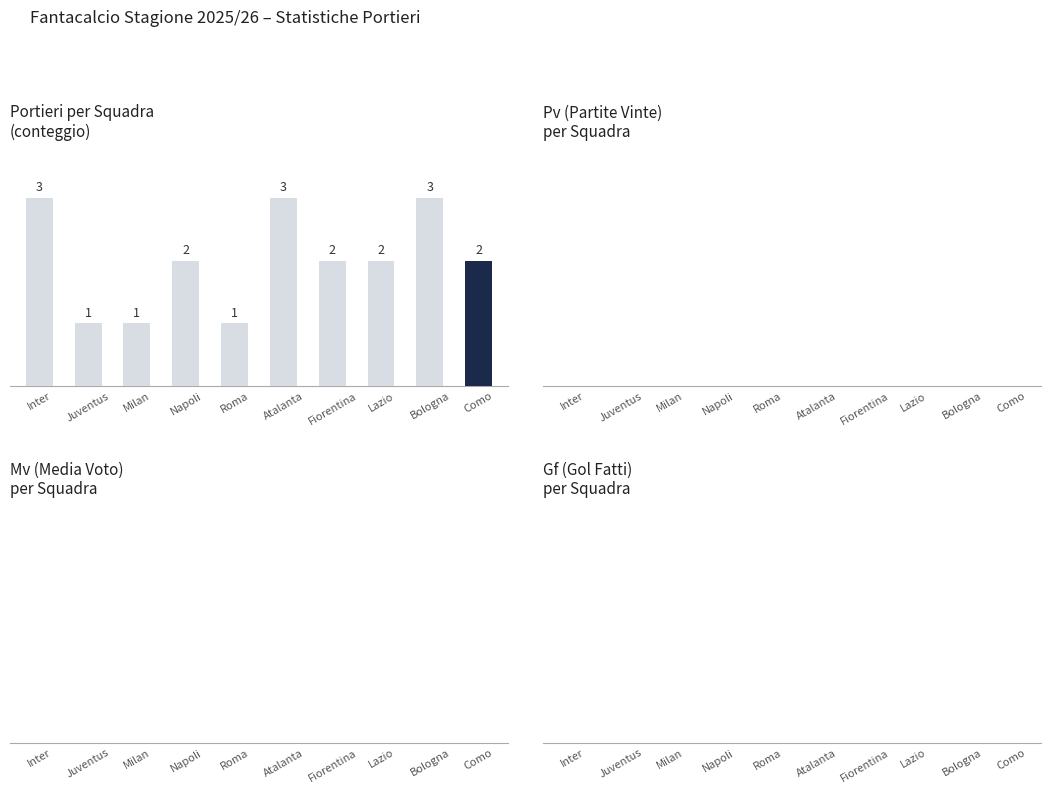

What is the ratio of the value at Napoli to the value at Bologna?

0.7